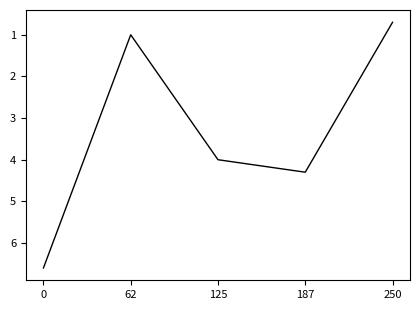

List the labels in order of value, largest first.

0, 187, 125, 62, 250